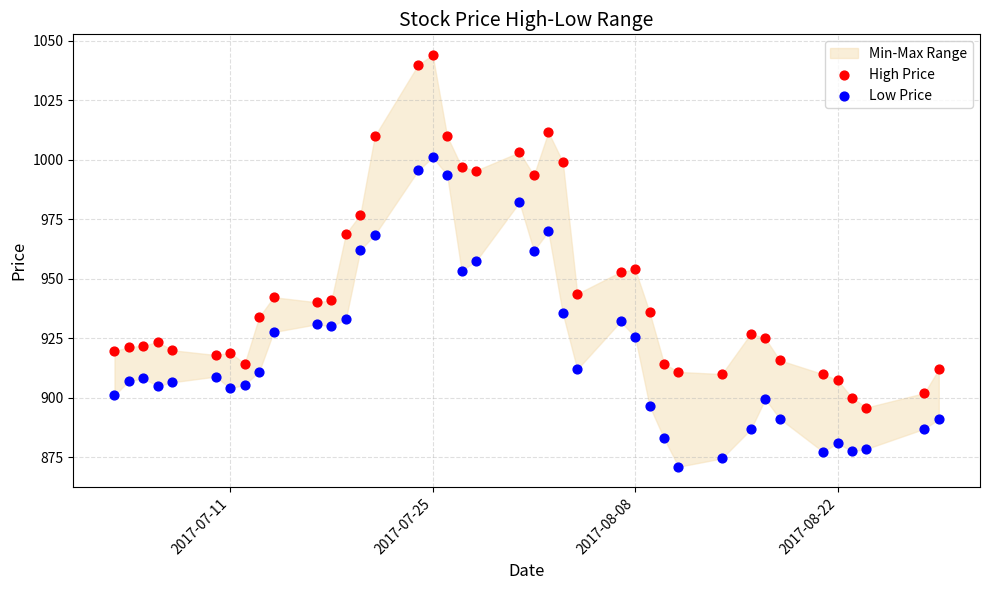

Which series has the largest Y range (max minus min)?

High Price